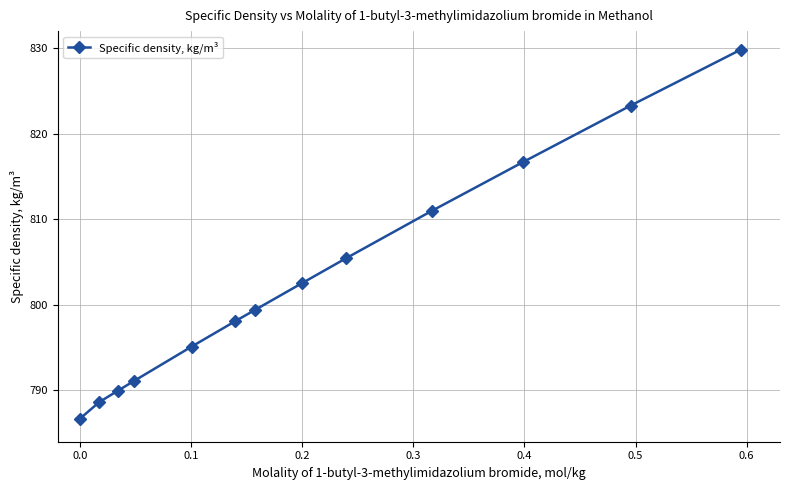

What is the difference between the maximum and second lowest values?

41.2